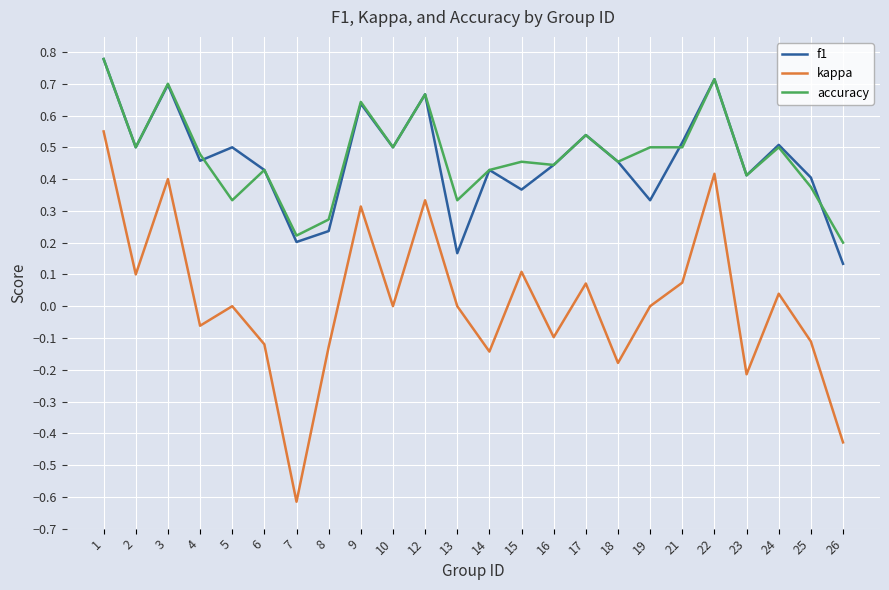

Which series changed the most between 4 and 22?

kappa